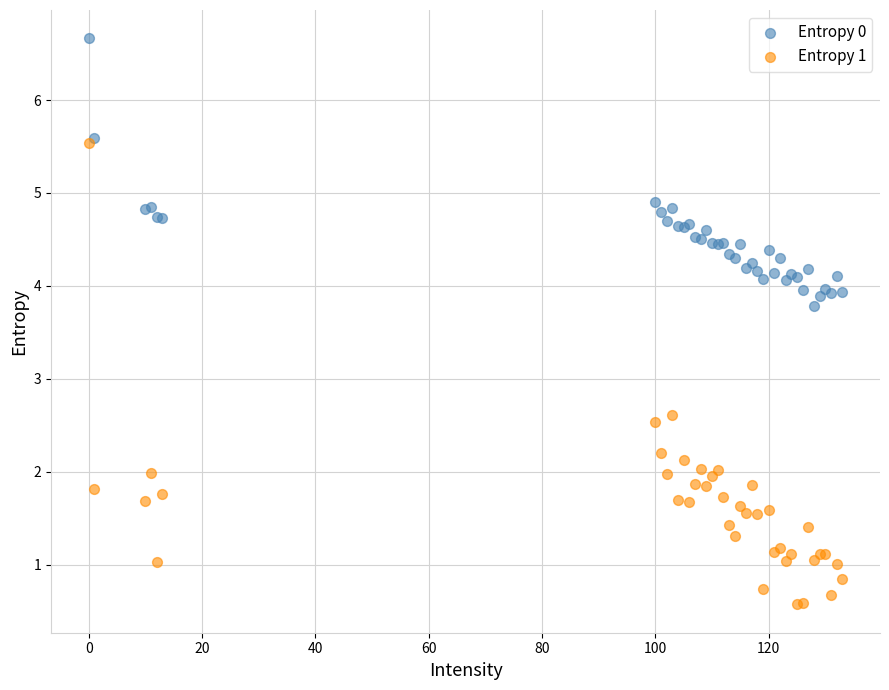

Across all series, what Y value is closest to 3?

2.6